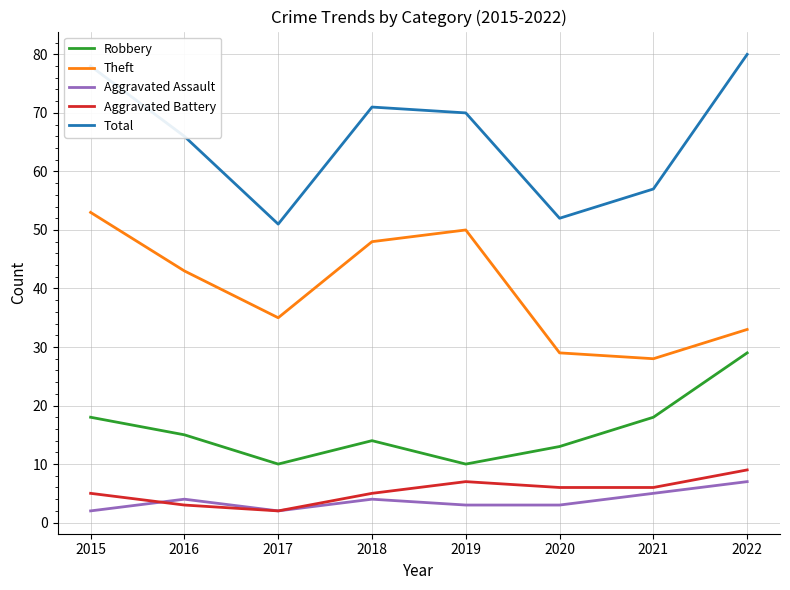

Is the value of Aggravated Assault at 2015 greater than the value of Robbery at 2017?

No